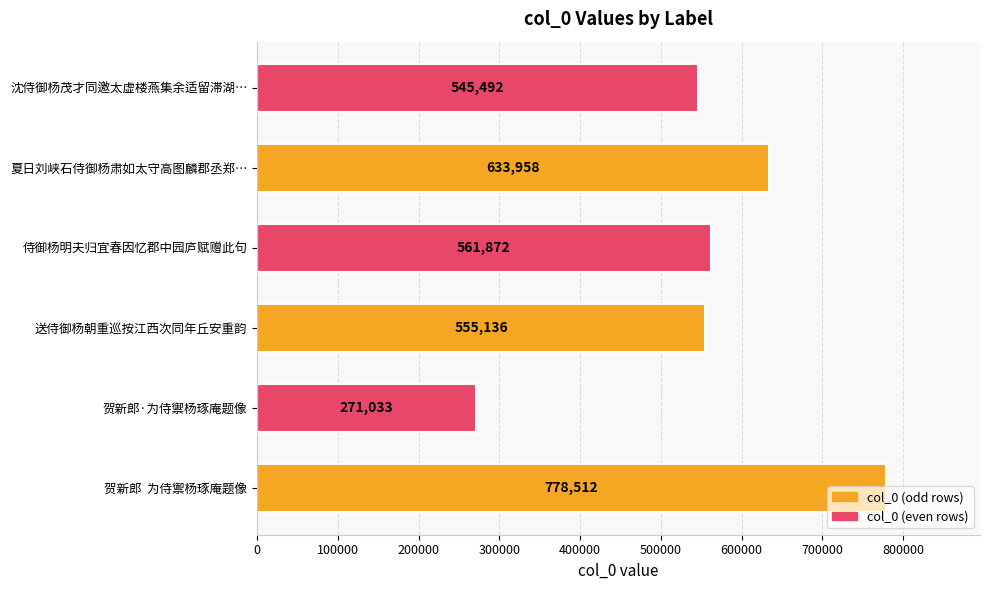

What is the greatest value displayed?

778512